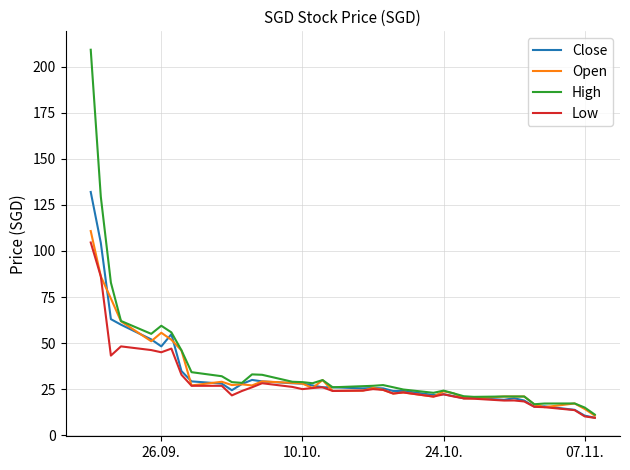

Which series has the largest range (max minus min)?

High